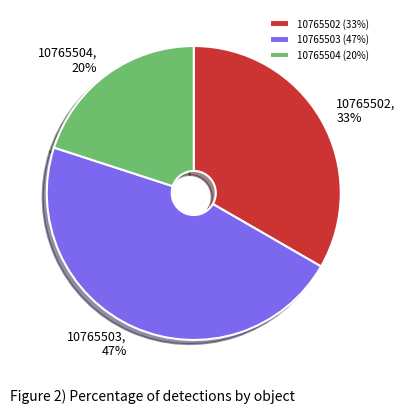

To the nearest percent, what is the combined percentage of 10765504 and 10765502?

53%